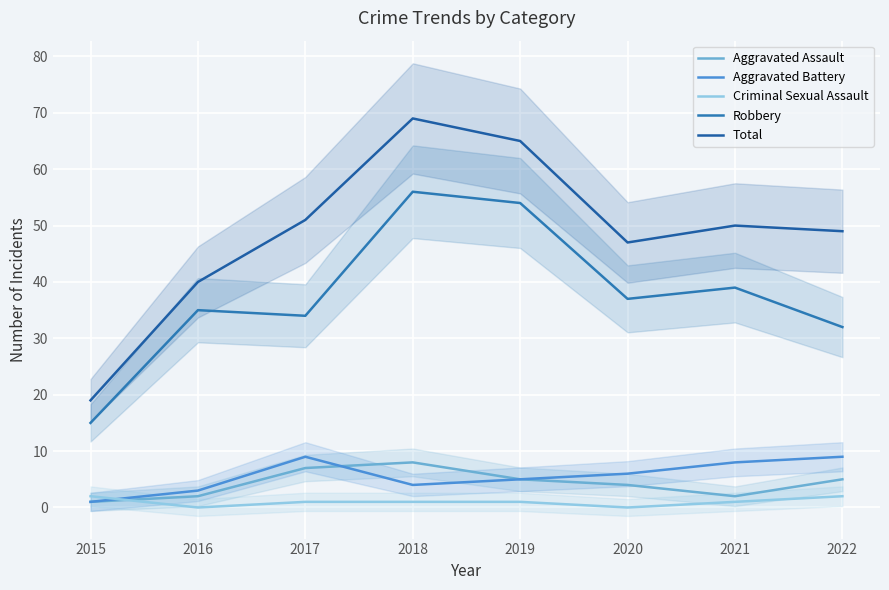

How many data points does each series have?

8